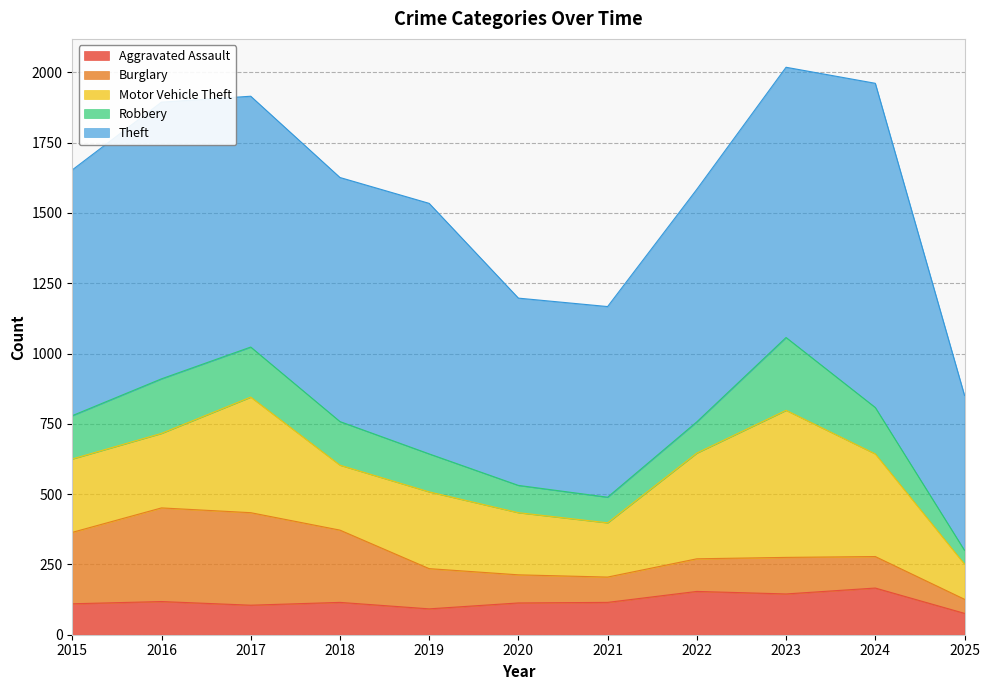

Between 2020 and 2023, which is larger?

2023